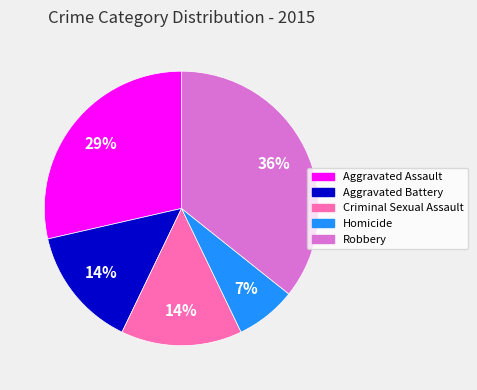

What is the smallest slice in the pie chart?

Homicide